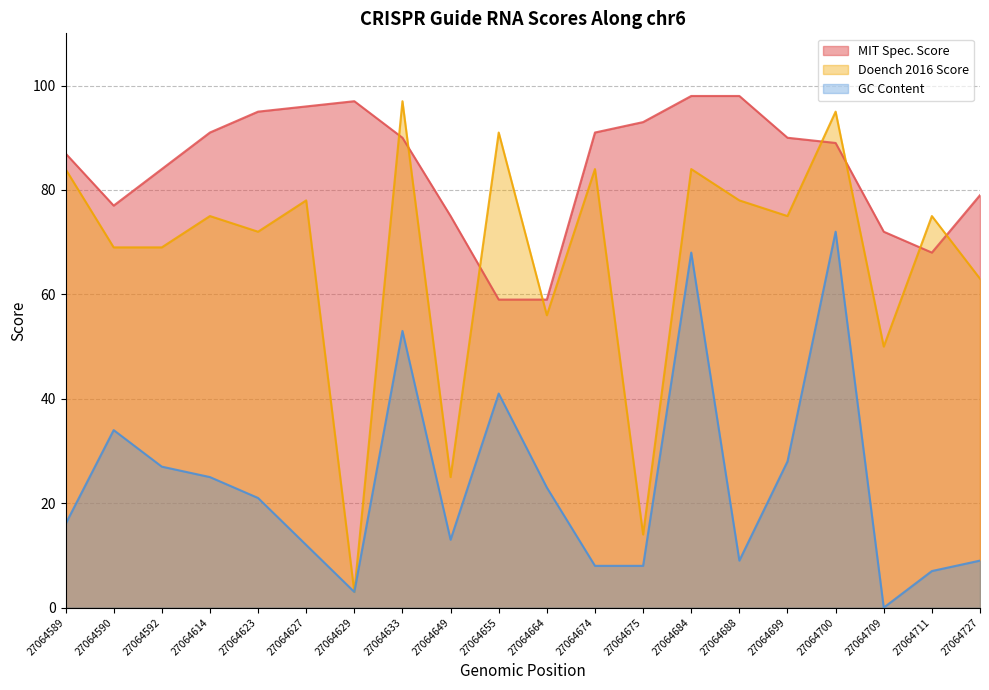

How many values in the Doench 2016 Score series are below 75?

9